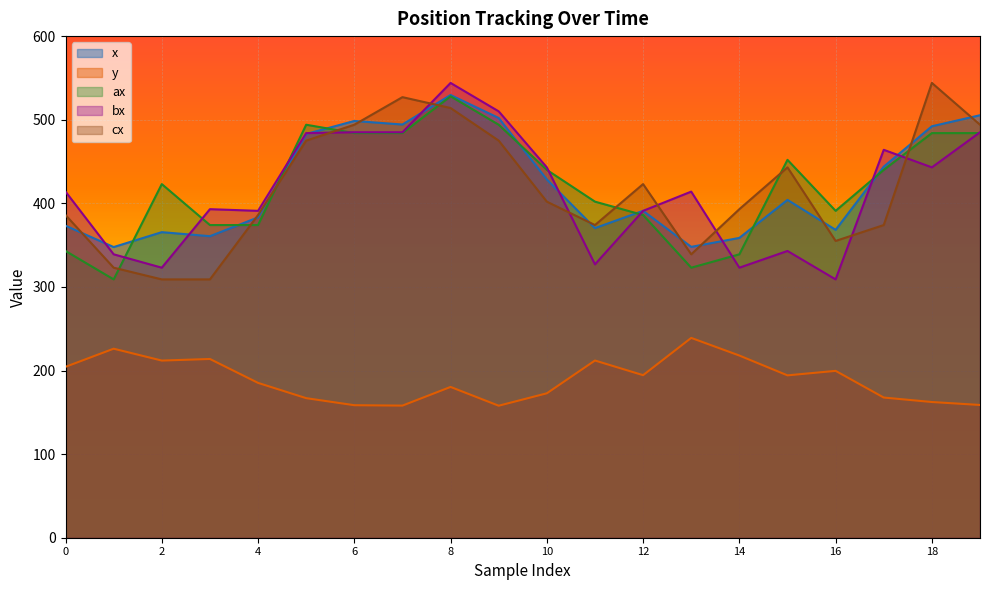

How many interior local peaks does the y series have?

6